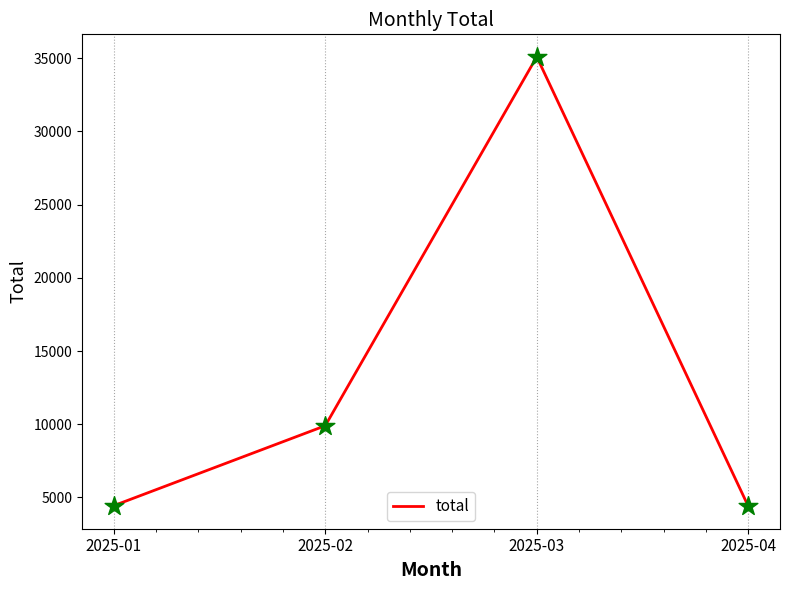

Between 2025-01 and 2025-03, which is larger?

2025-03